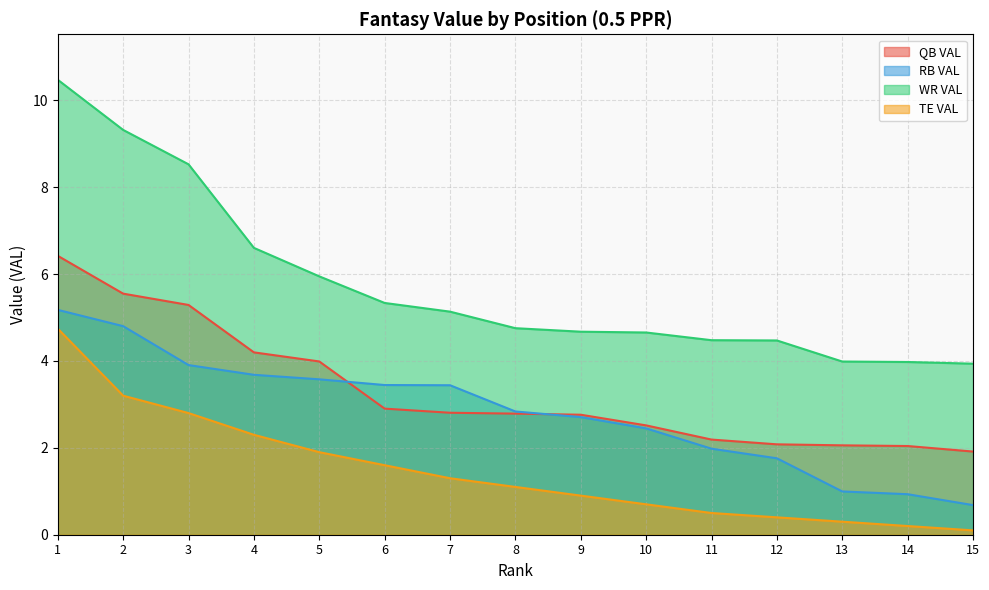

What is the minimum value shown in the chart?

0.1